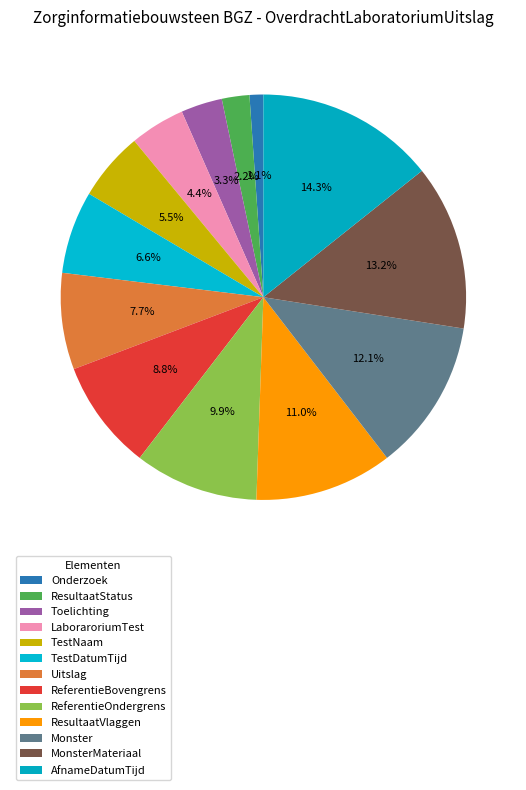

How many slices are in this pie chart?

13